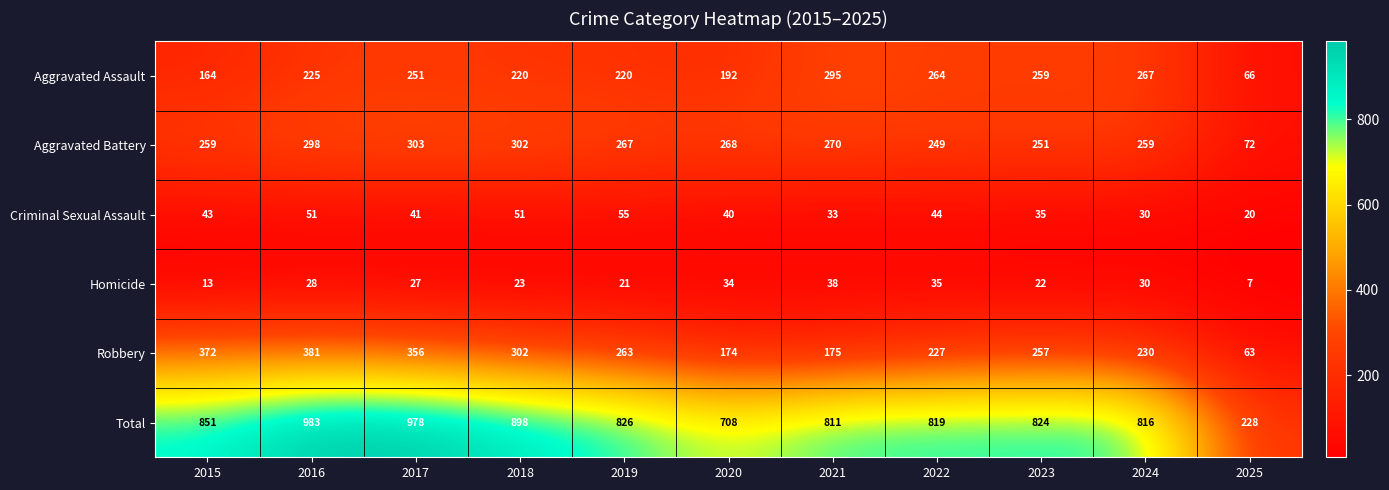

At how many categories does at least one series exceed 41?

11